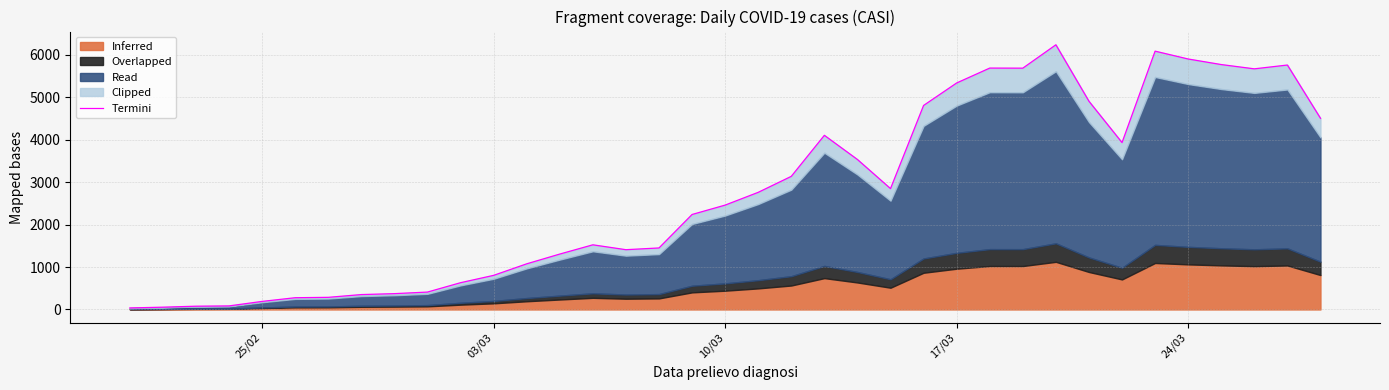

Reading left to right, list all the values displayed in this chart.

36	54	77	84	190	277	286	351	373	410	631	804	1076	1306	1524	1409	1450	2239	2460	2761	3138	4105	3535	2849	4809	5339	5690	5688	6239	4908	3934	6089	5904	5773	5672	5762	4507